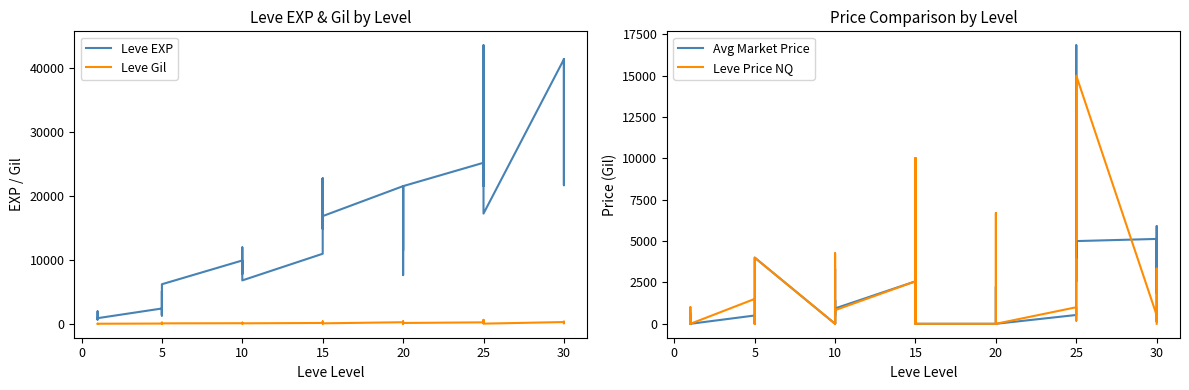

In Leve Price NQ, how many points are higher than both neighbors (excluding endpoints)?

11